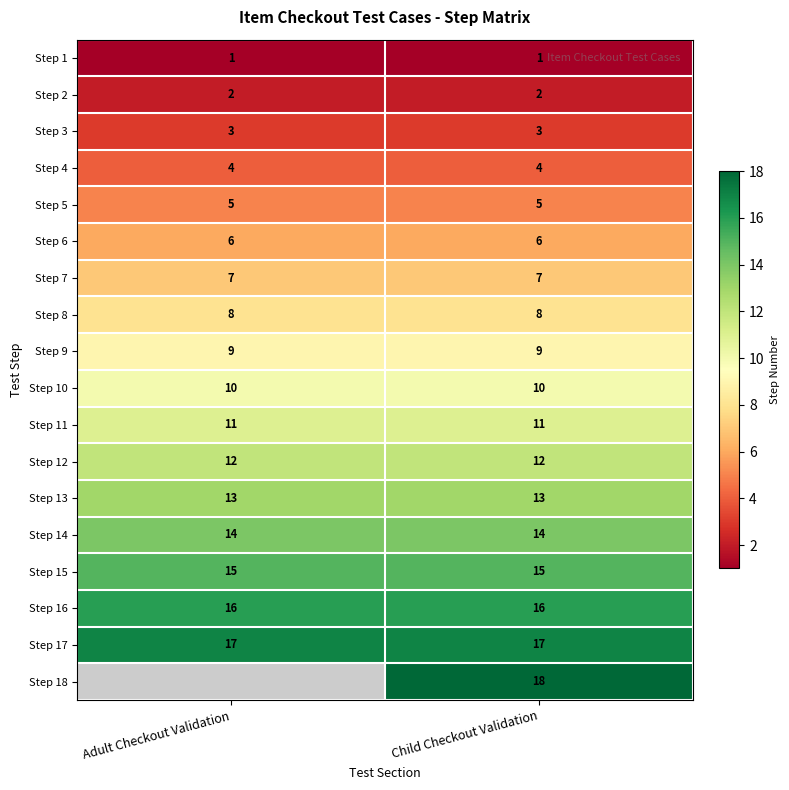

What is the highest value of the Step 17 series?

17